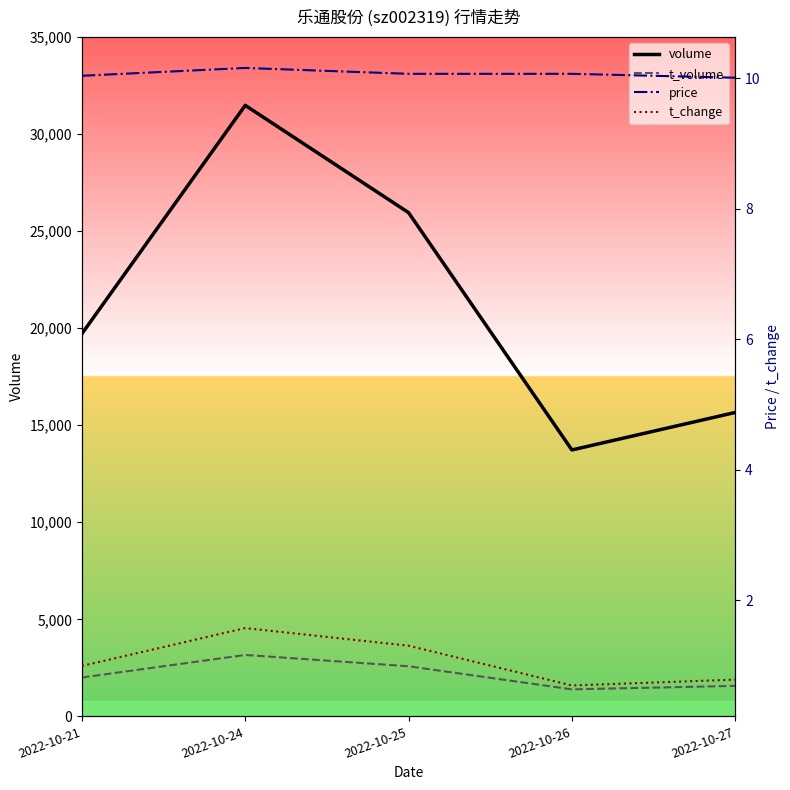

True or false: t_volume and t_change cross at least once.

False